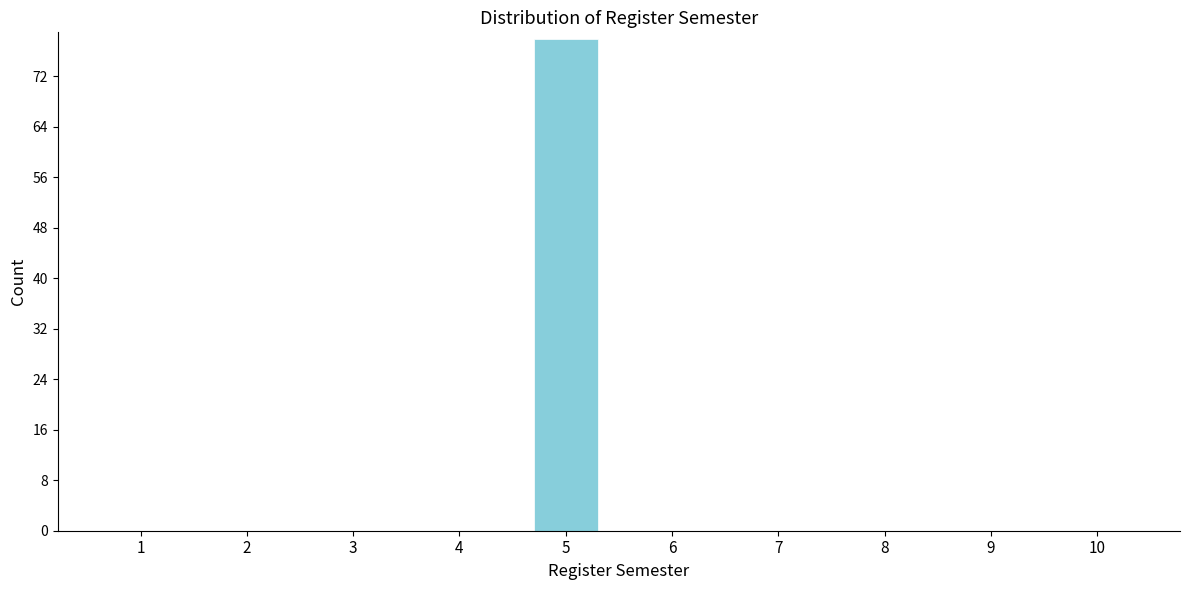

Reading left to right, what are all the values shown in this chart?

1=0	2=0	3=0	4=0	5=78	6=0	7=0	8=0	9=0	10=0